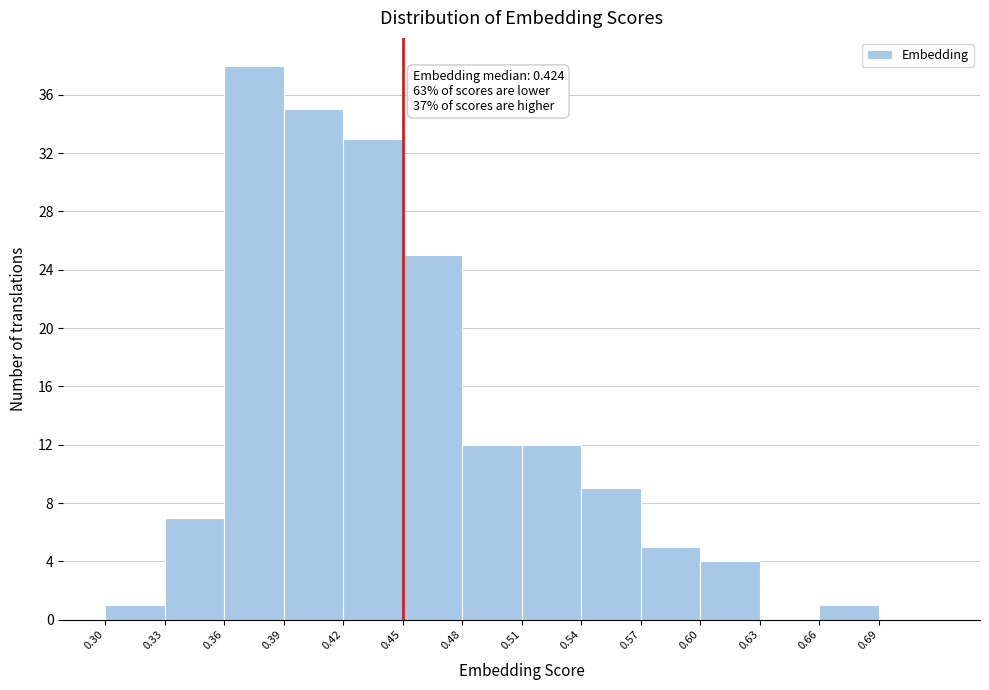

Over which range of the x-axis is the bar tallest?

0.36 to 0.39